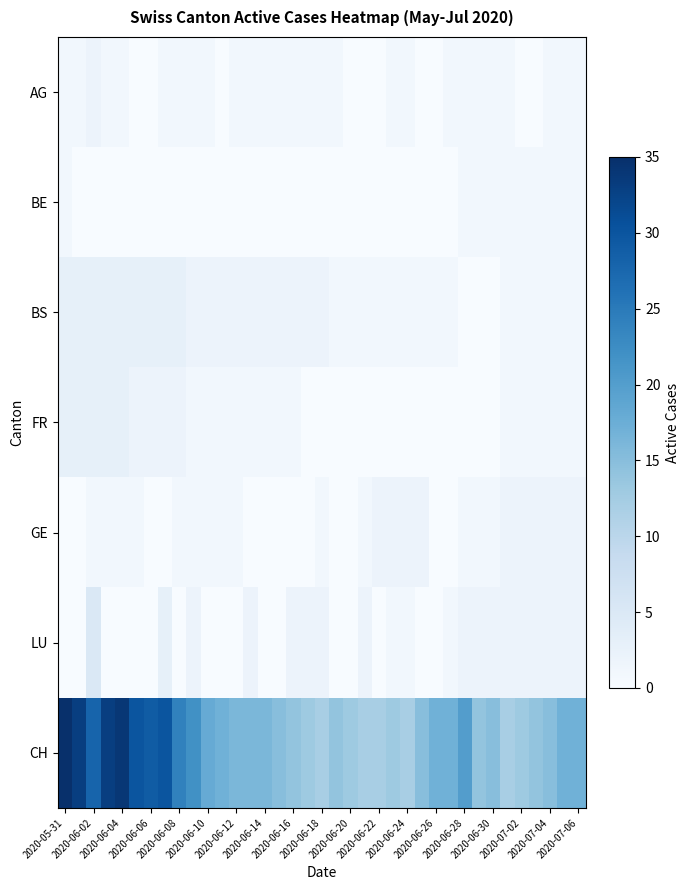

List the series in order of their peak value, lowest first.

BE, AG, GE, BS, FR, LU, CH